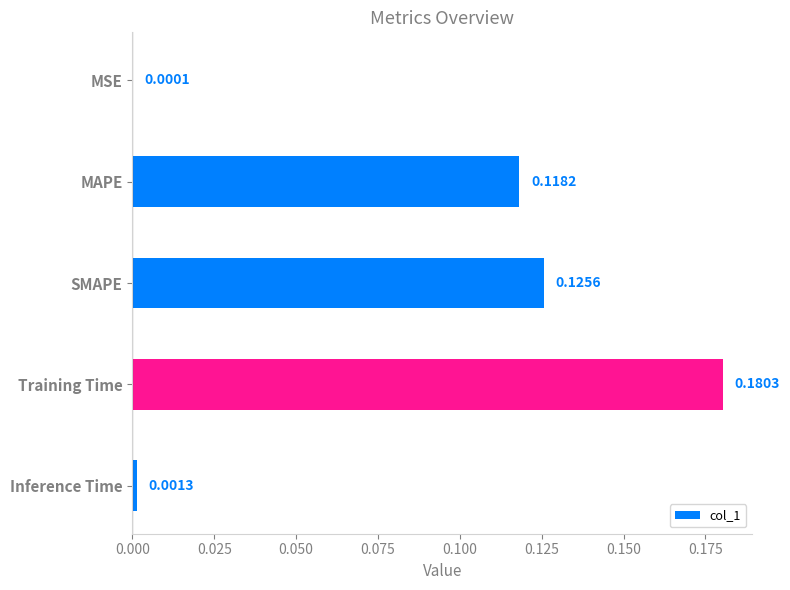

What is the change in value from MSE to SMAPE?

+0.1